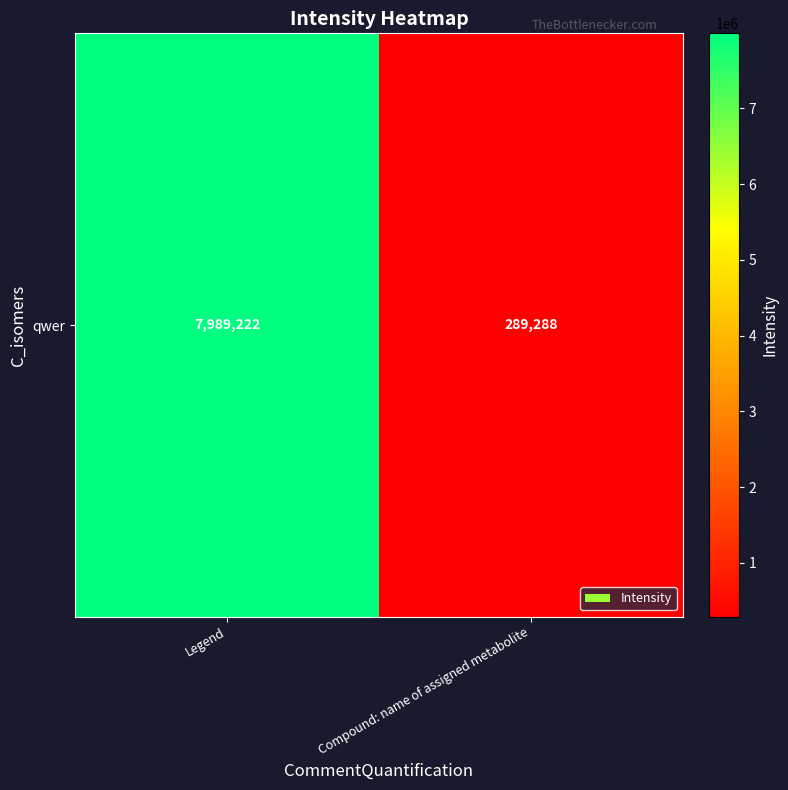

Reading right to left, what are all the values shown in this chart?

Compound: name of assigned metabolite=289287.7	Legend=7989221.8